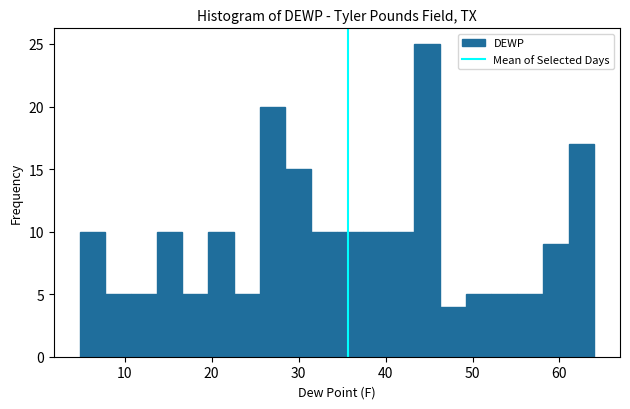

Around what value on the x-axis is the tallest bar? Give the approximate position of its centre, as read against the axis.

45